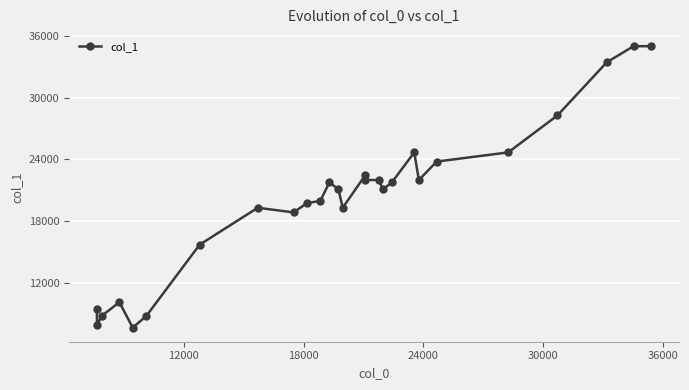

What is the value of the 14th point from the left?

19295